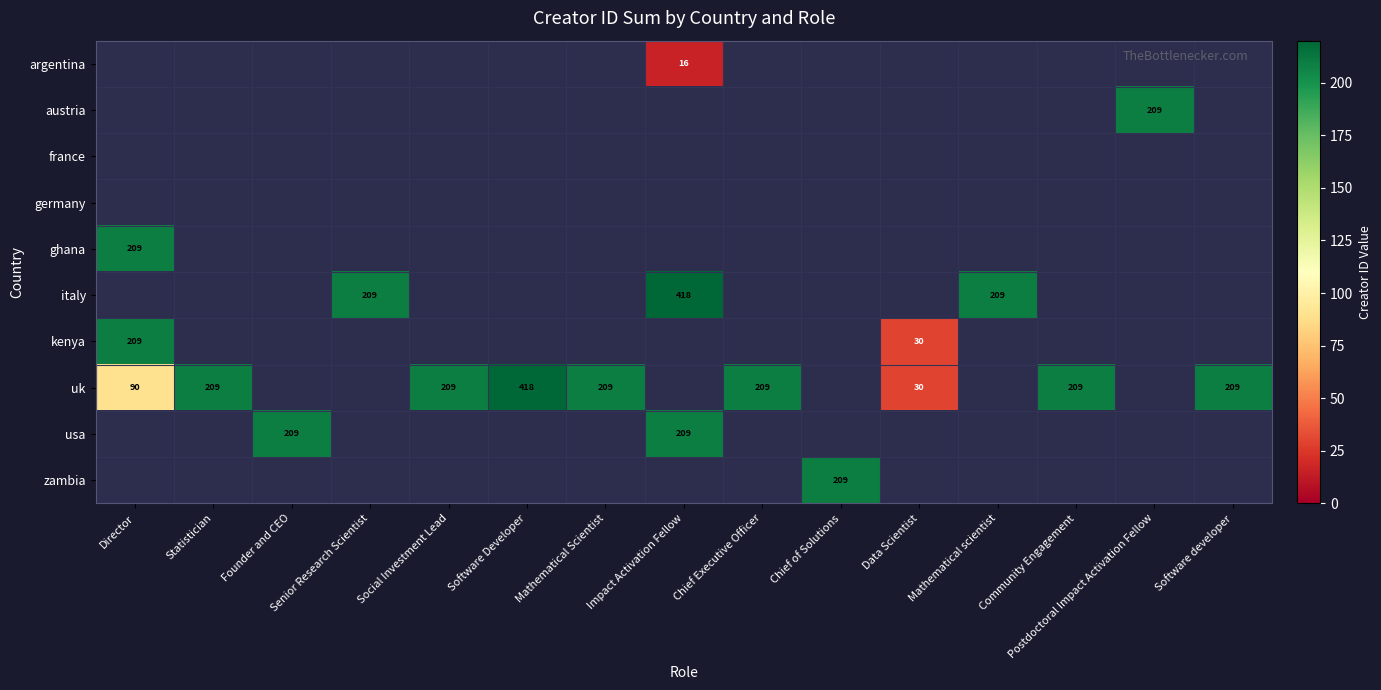

What is the greatest value displayed?

418.0